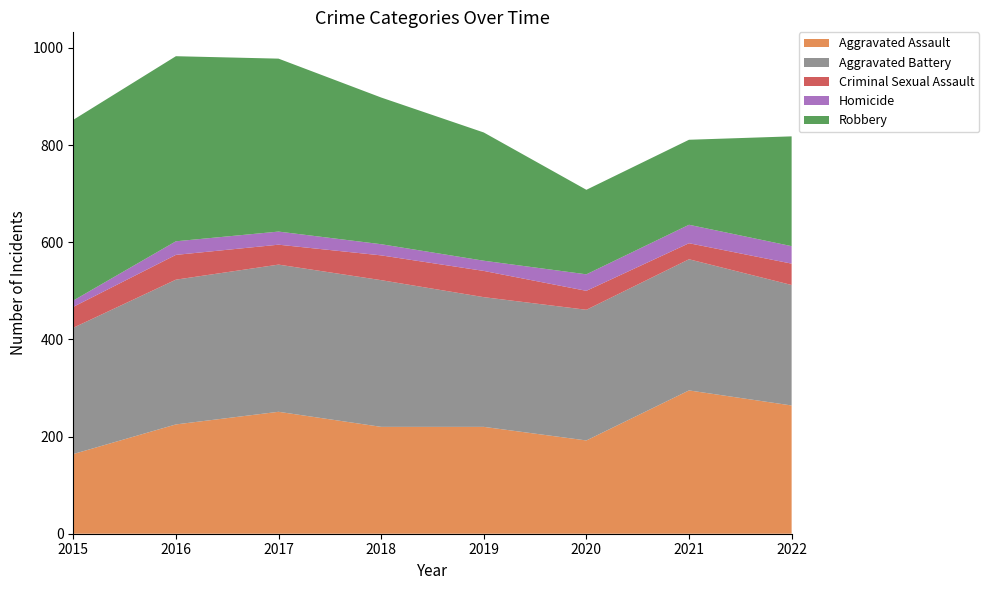

Reading right to left, extract all data points from this chart.

Aggravated Assault: 264	295	192	220	220	251	225	164
Aggravated Battery: 248	270	269	267	302	303	298	260
Criminal Sexual Assault: 44	33	39	54	51	41	51	43
Homicide: 36	38	34	21	23	27	28	13
Robbery: 226	175	174	264	302	356	381	372